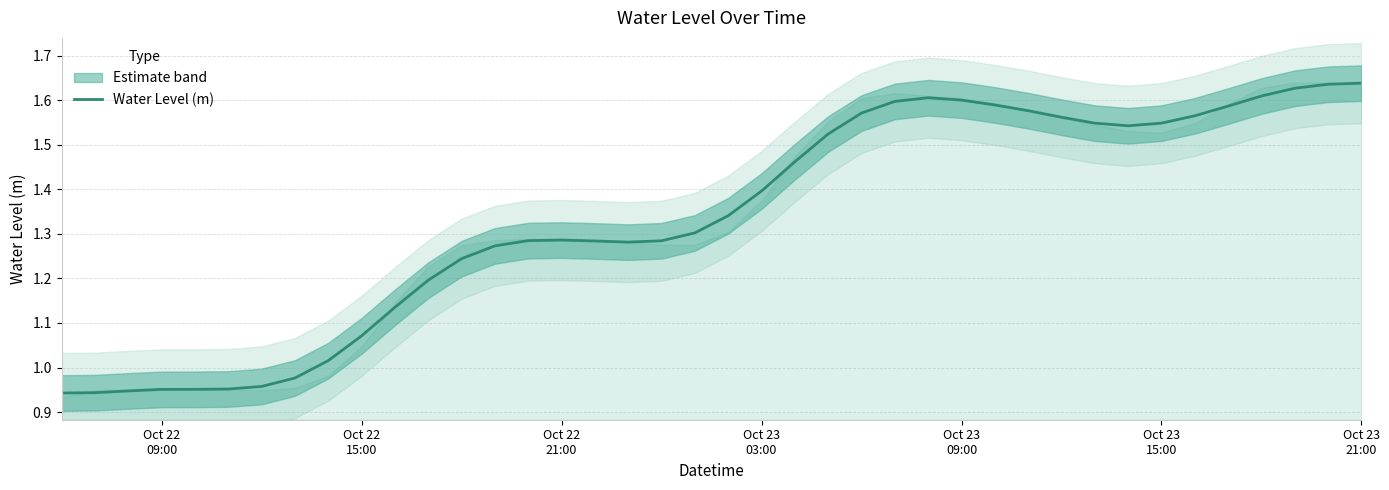

Count the number of values greater than 1.

32